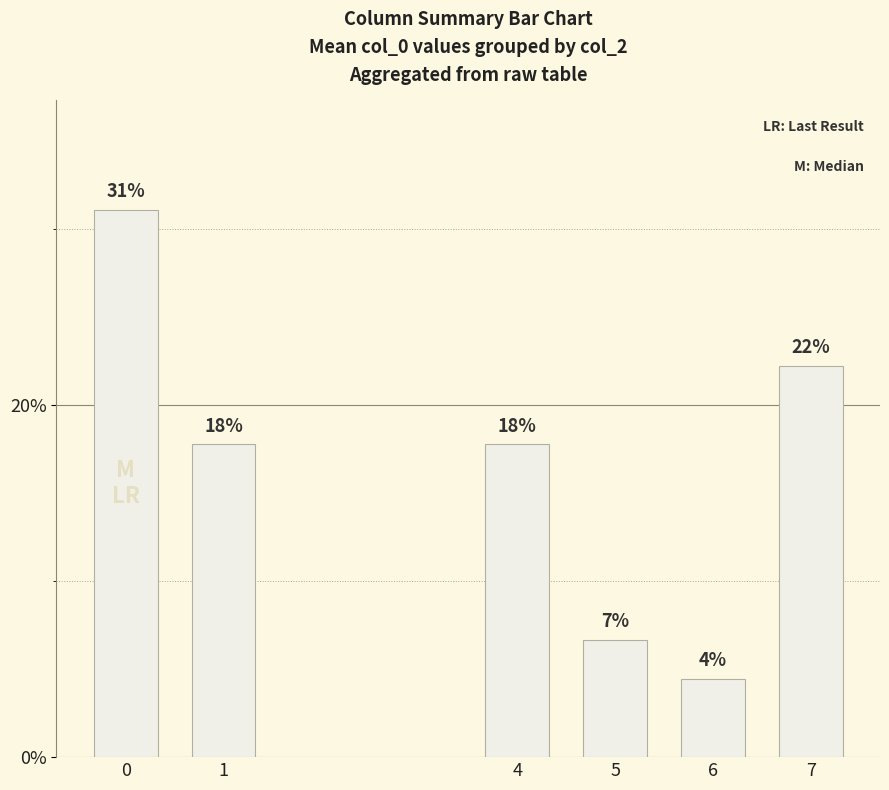

What is the value of the 3rd bar from the left?

0.2